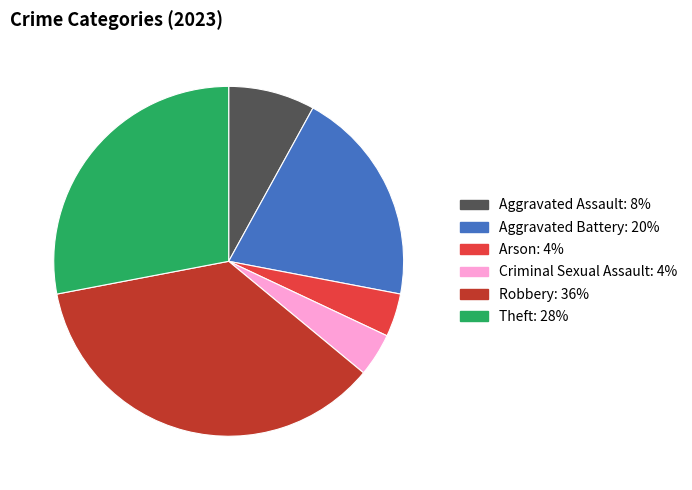

Does any single category account for the majority?

No